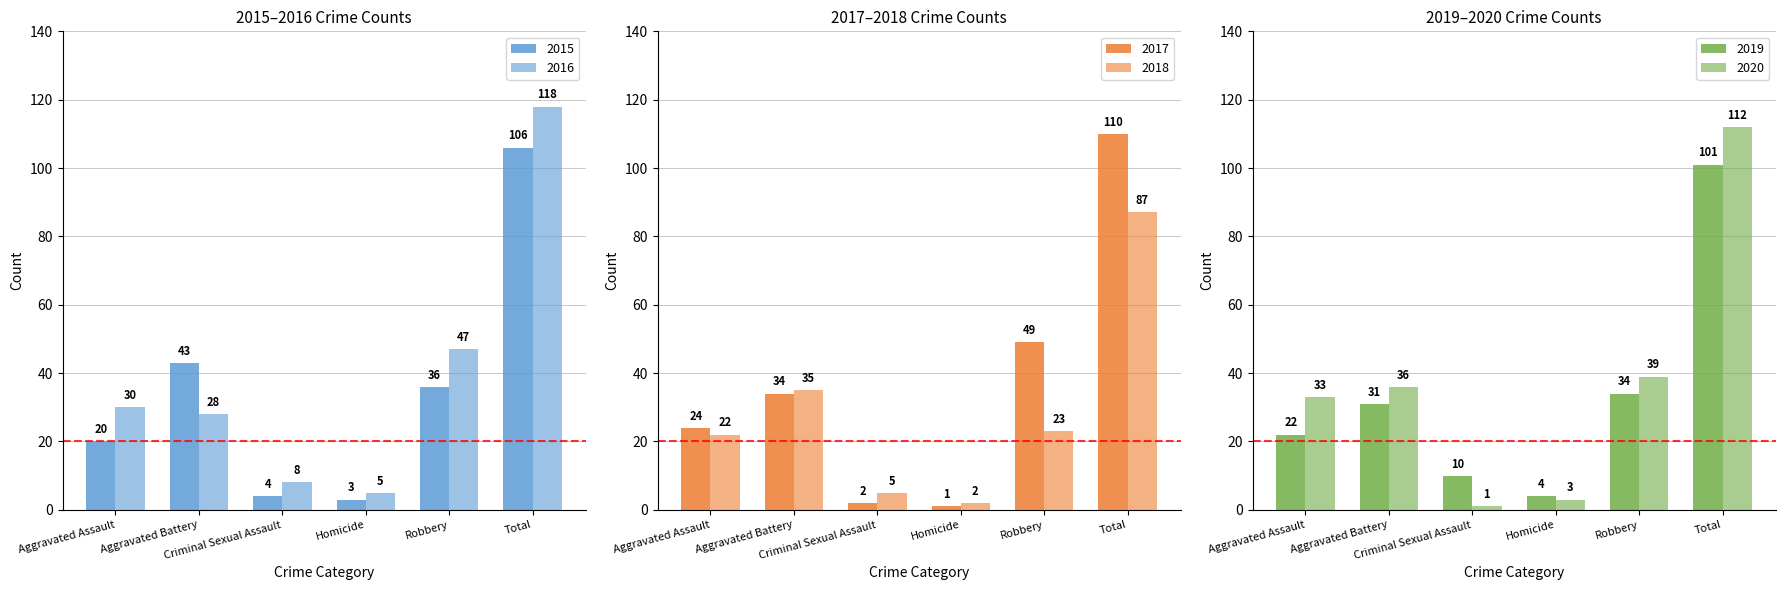

What is the label of the 3rd bar from the right?

Homicide